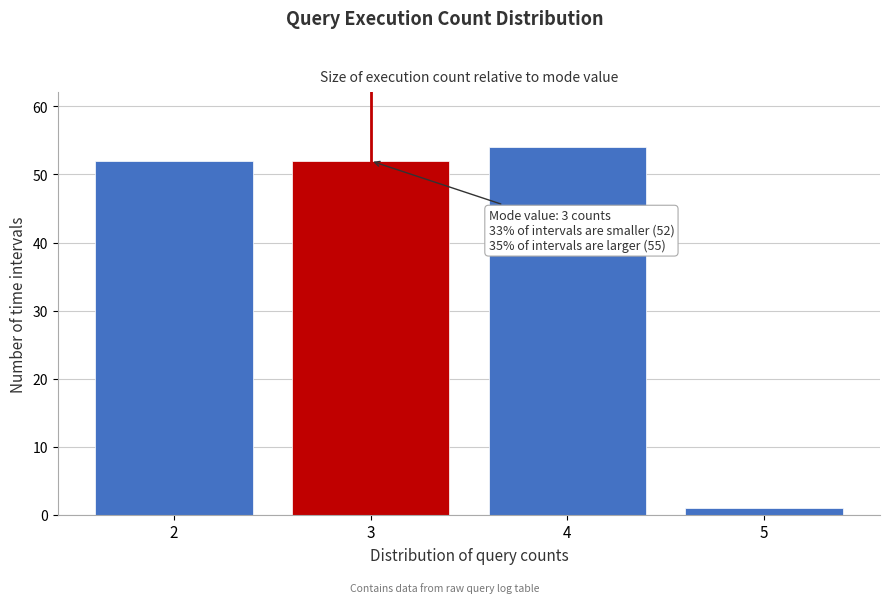

Reading left to right, transcribe all the data shown in this chart.

2=52	3=52	4=54	5=1